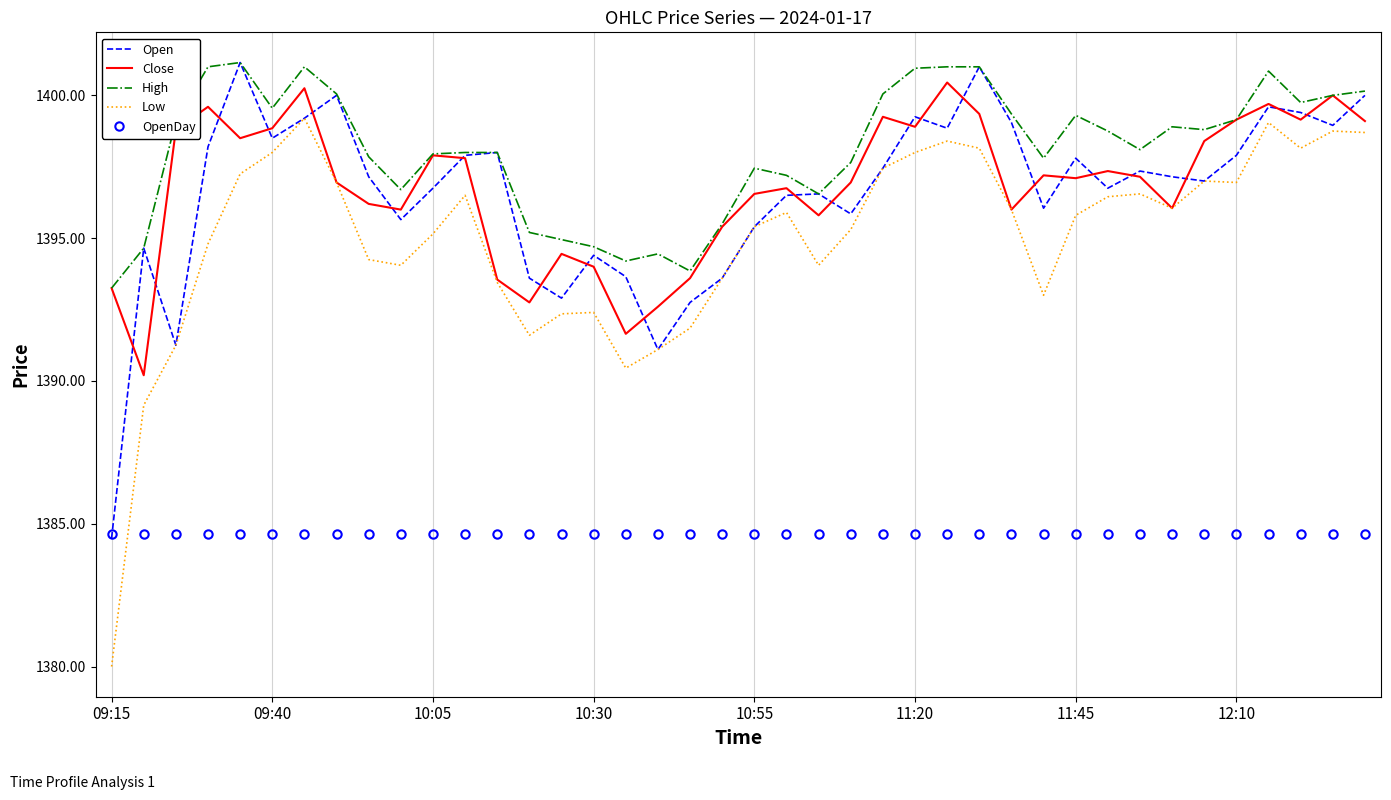

Which series has the largest total across all categories?

High